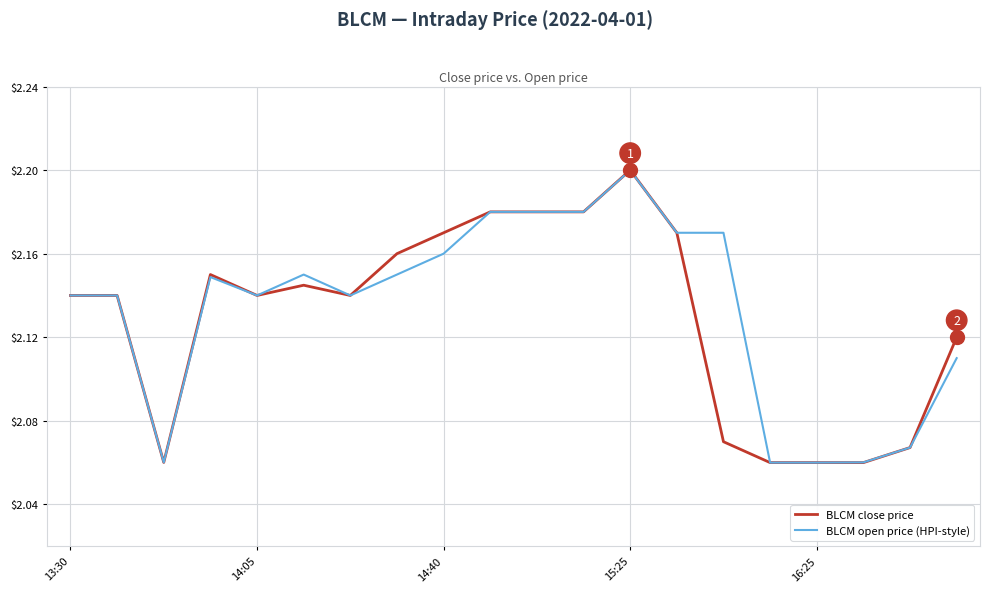

Which series has the widest spread of values?

BLCM close price